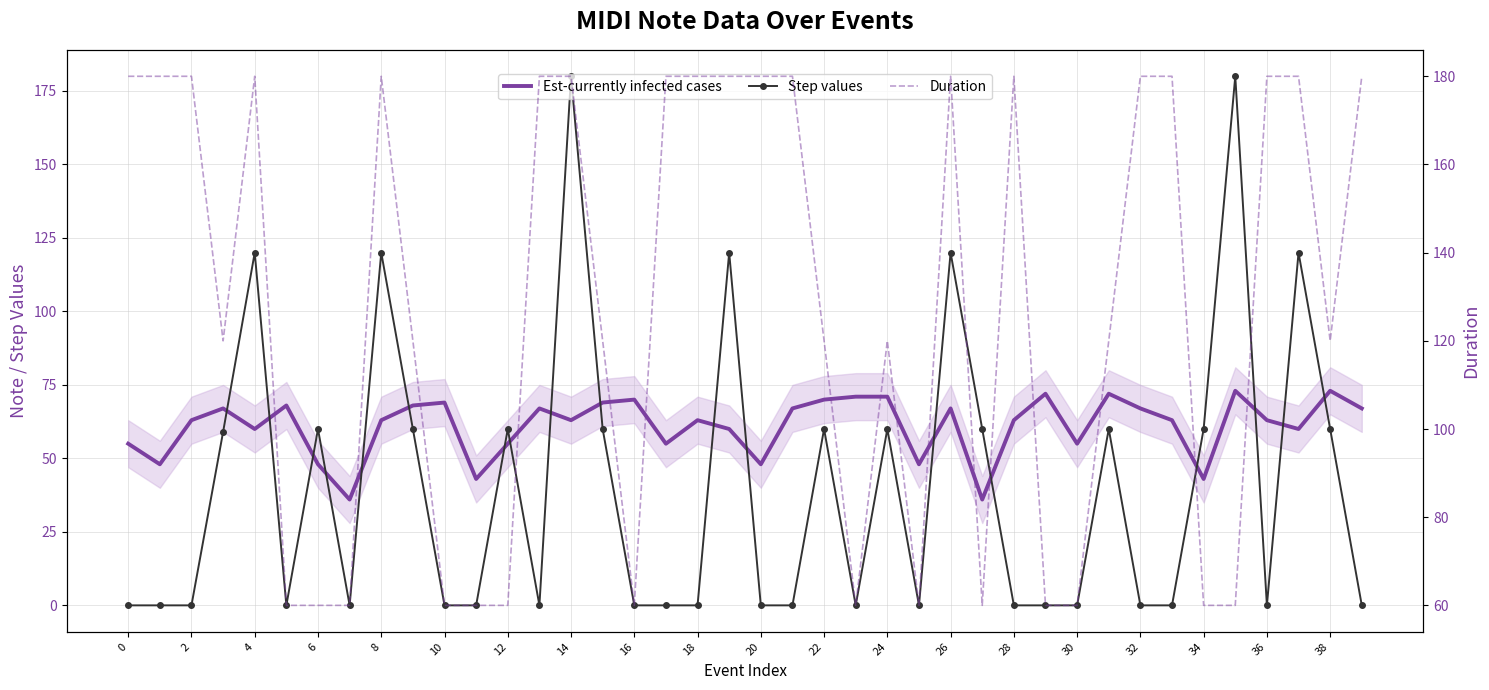

List the series in order of their peak value, highest first.

Step values, Duration, Est-currently infected cases